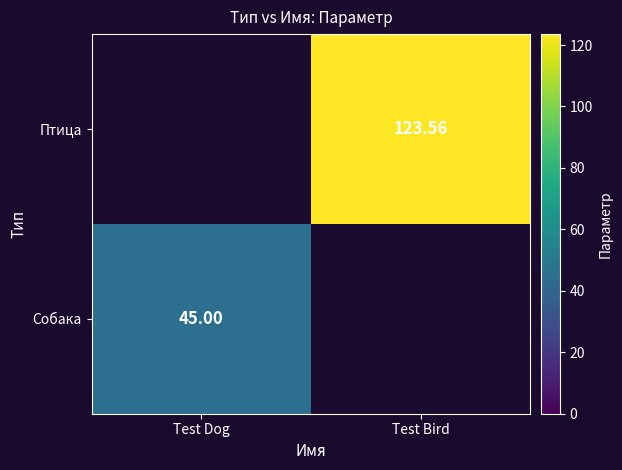

At which category does the chart reach its peak across all series?

Test Bird